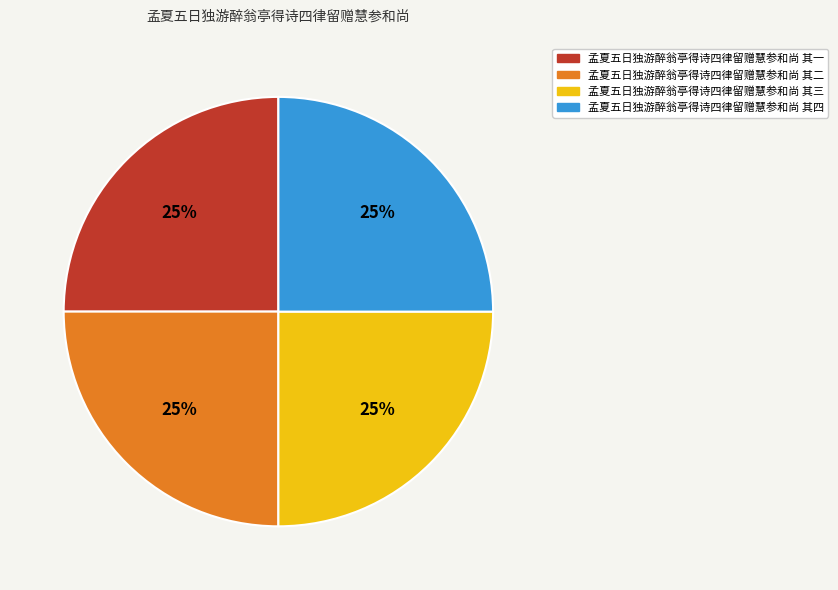

Is it true that 孟夏五日独游醉翁亭得诗四律留赠慧参和尚 其四 is 25% of the pie?

True